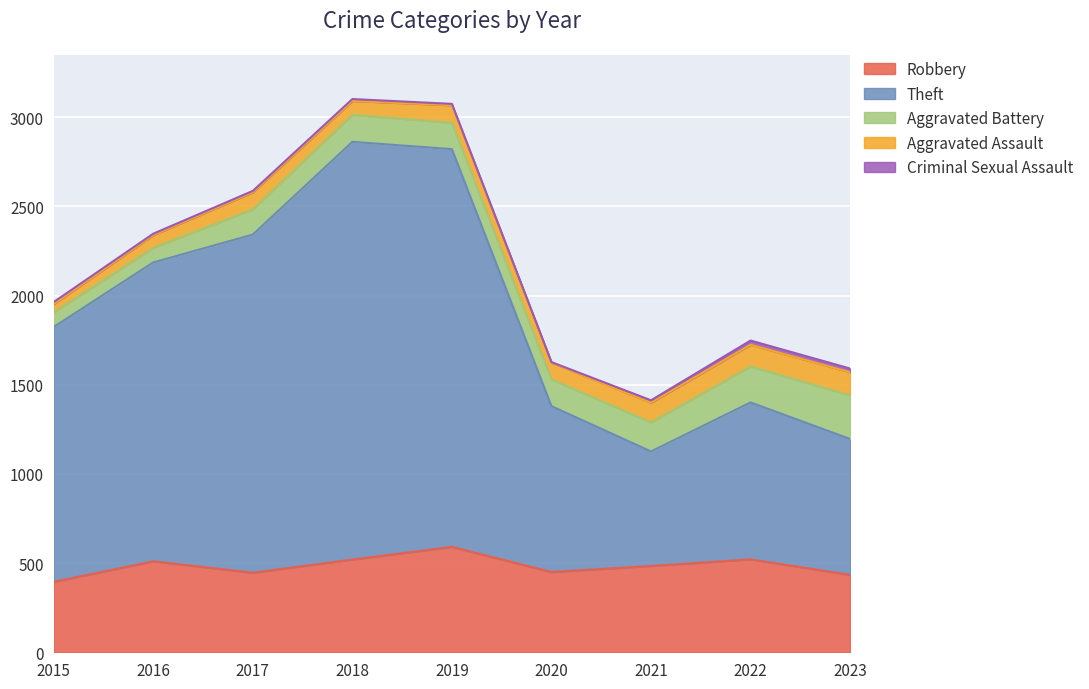

What is the total value across all series at 2016?

2347